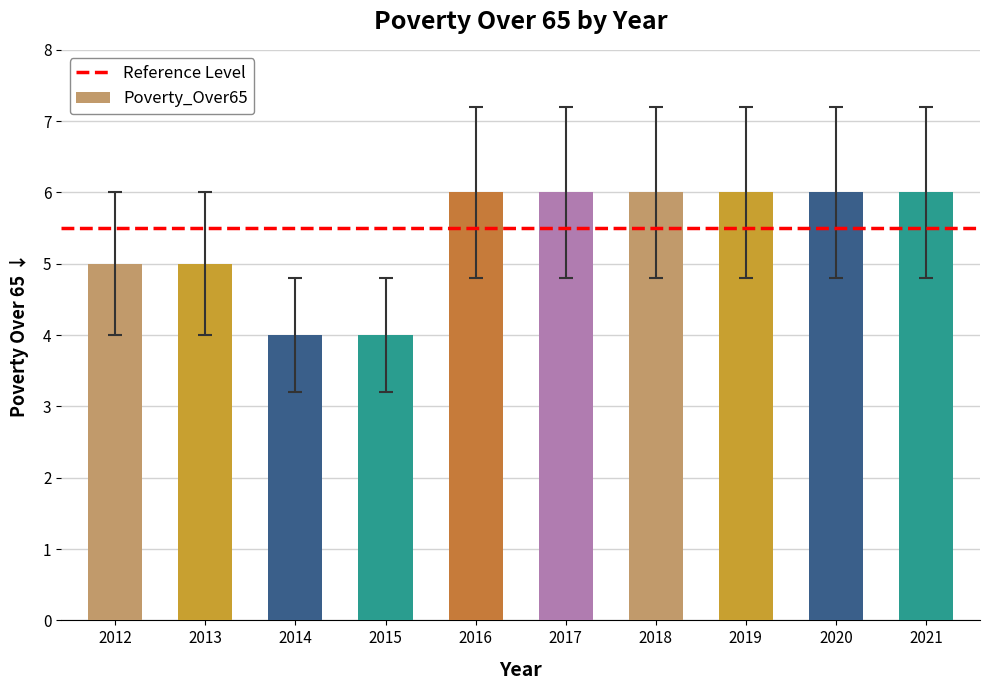

Count the number of data series in this chart.

1